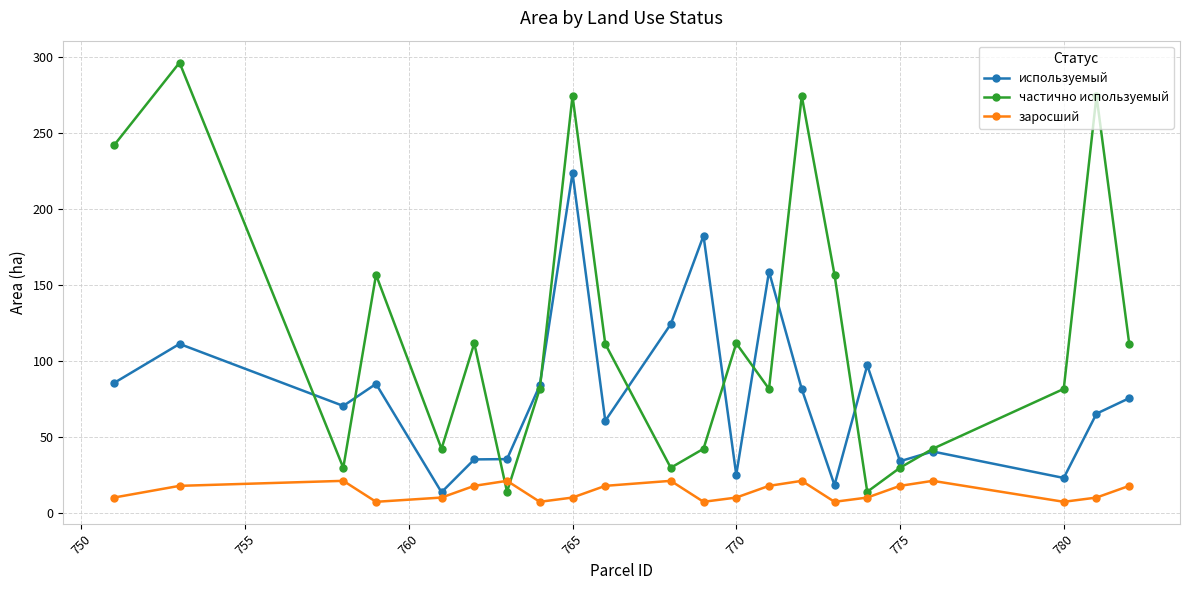

What is the value of the заросший point at the 16th from the left?

7.3